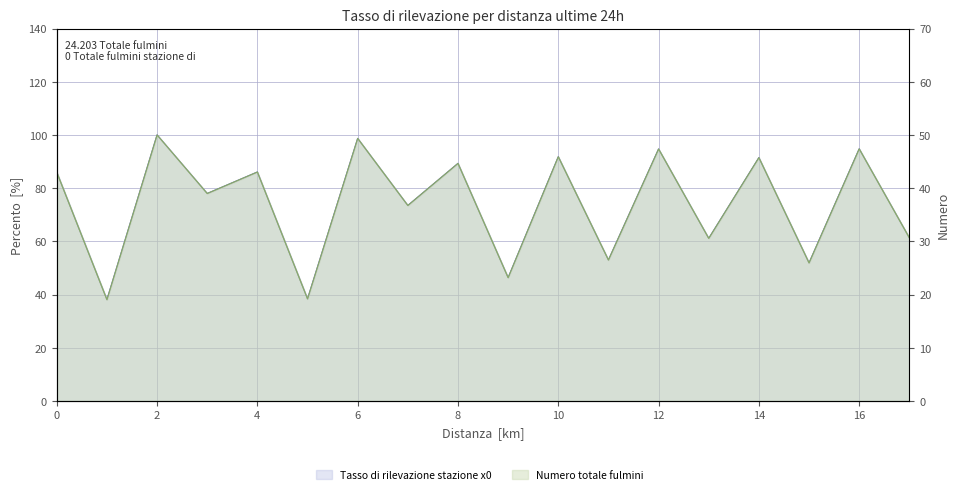

Which series has the widest spread of values?

x0